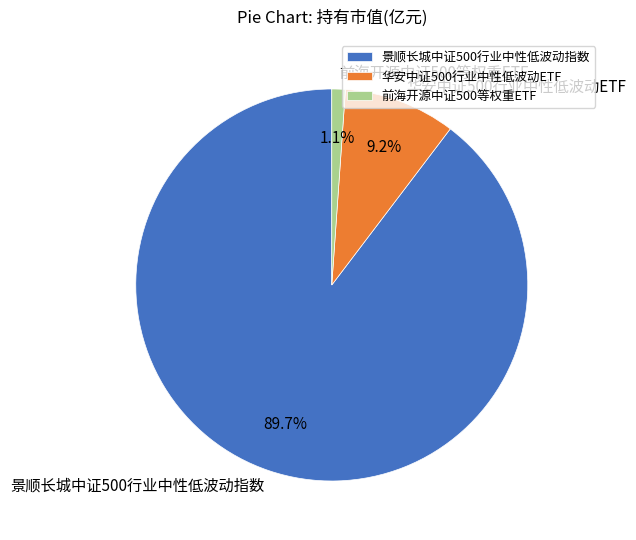

What percentage is the 华安中证500行业中性低波动ETF slice, to the nearest percent?

9%